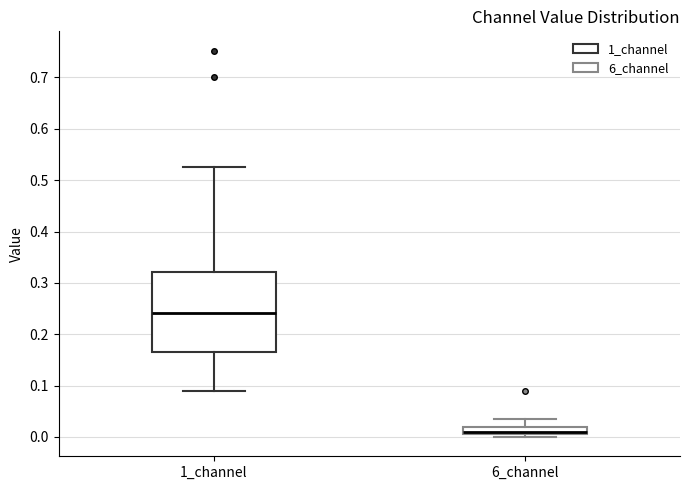

Comparing the boxes themselves (not the whiskers), which one is the tallest?

1_channel